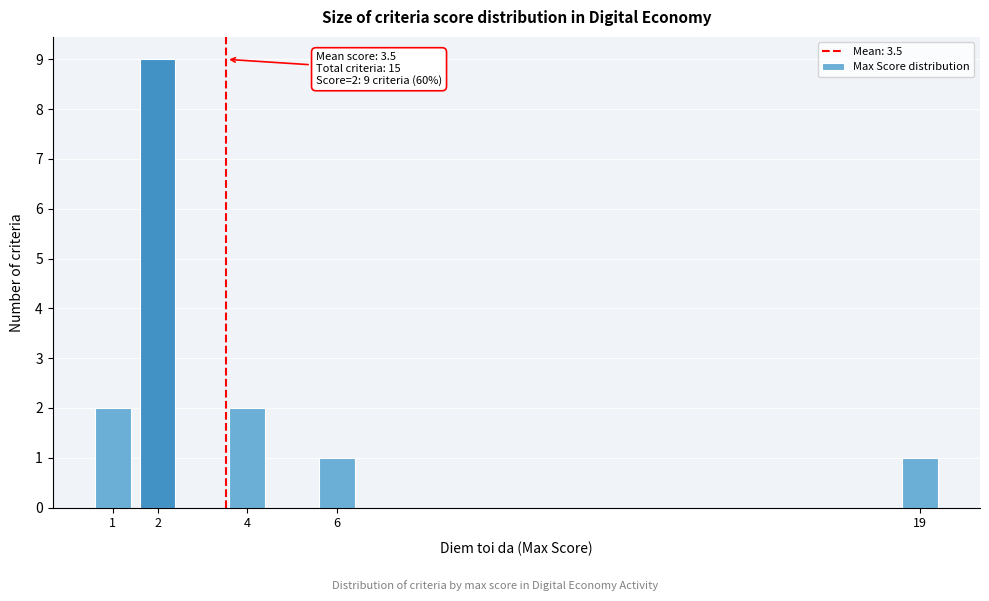

Reading left to right, extract all data points from this chart.

1=2	2=9	4=2	6=1	19=1